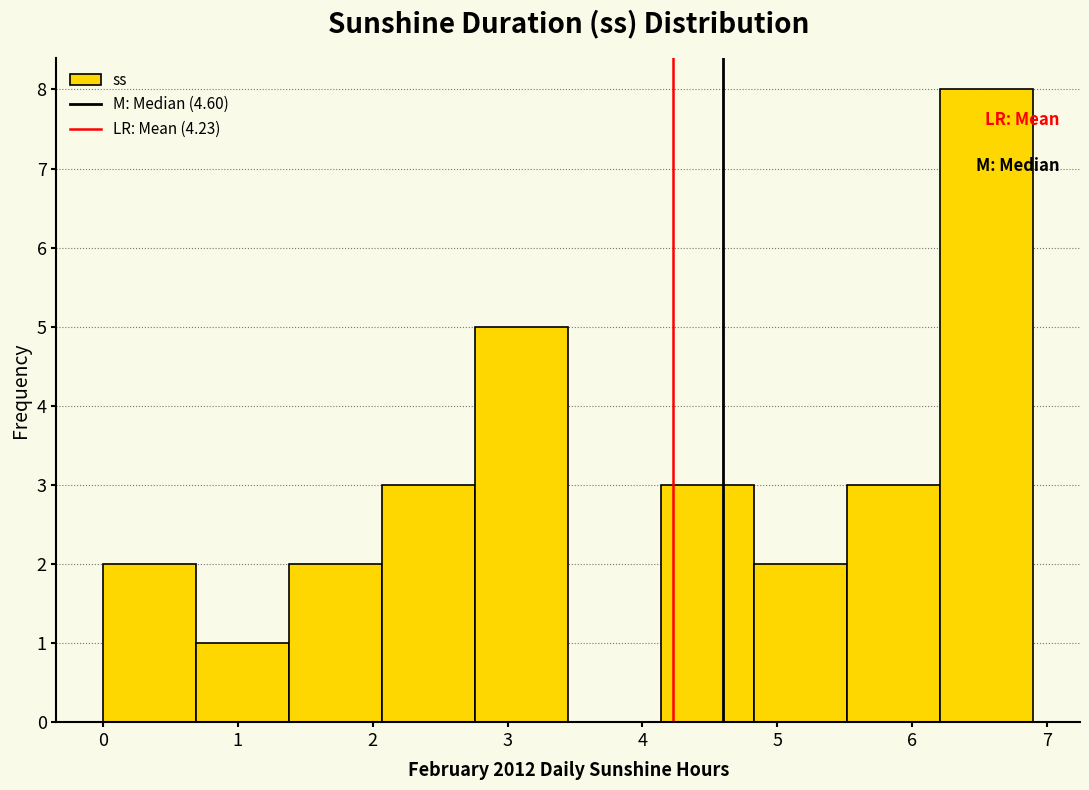

Reading left to right, transcribe this chart: for each bar, give the range it covers on the x-axis and its height. Neither the bar edges nor the heights are printed on the chart, so give them approximately, as read against the axes.

0.00 to 0.69: 2
0.69 to 1.38: 1
1.38 to 2.07: 2
2.07 to 2.76: 3
2.76 to 3.45: 5
3.45 to 4.14: 0
4.14 to 4.83: 3
4.83 to 5.52: 2
5.52 to 6.21: 3
6.21 to 6.90: 8